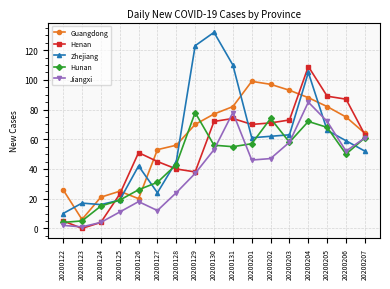

Rank the series at 20200205 from highest to lowest value.

Henan, Guangdong, Jiangxi, Hunan, Zhejiang